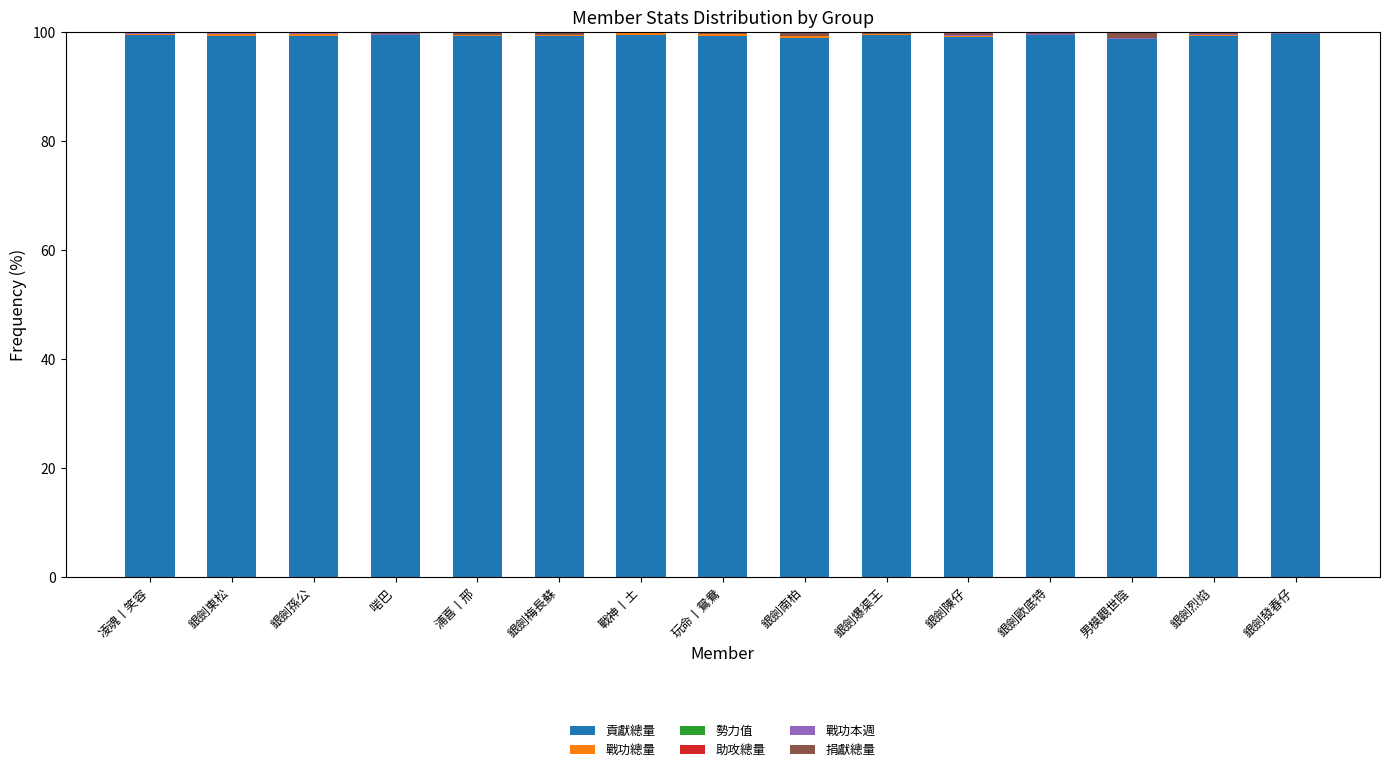

What is the difference between the second highest and minimum values in the 戰功總量 series?

0.3